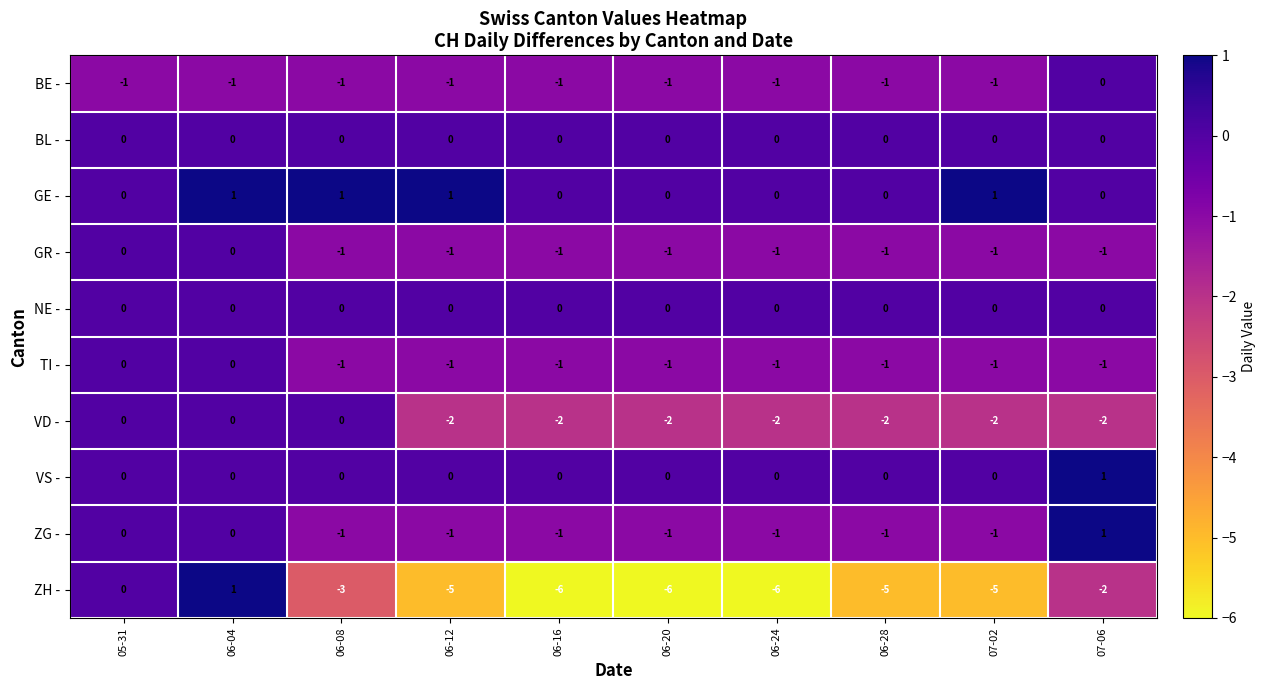

Which series has the widest spread of values?

ZH -